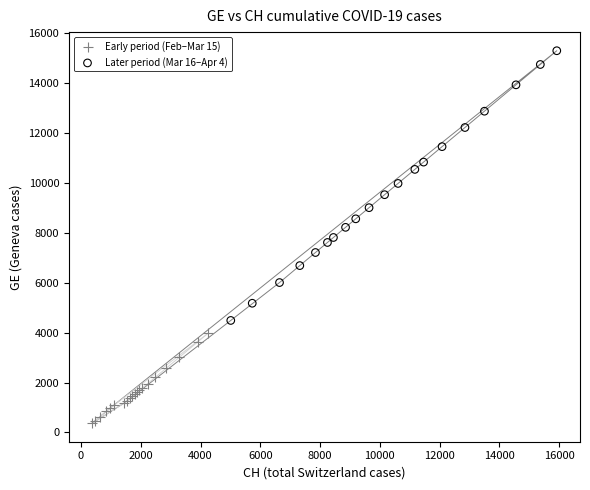

Which series reaches the maximum Y coordinate?

Later period (Mar 16–Apr 4)